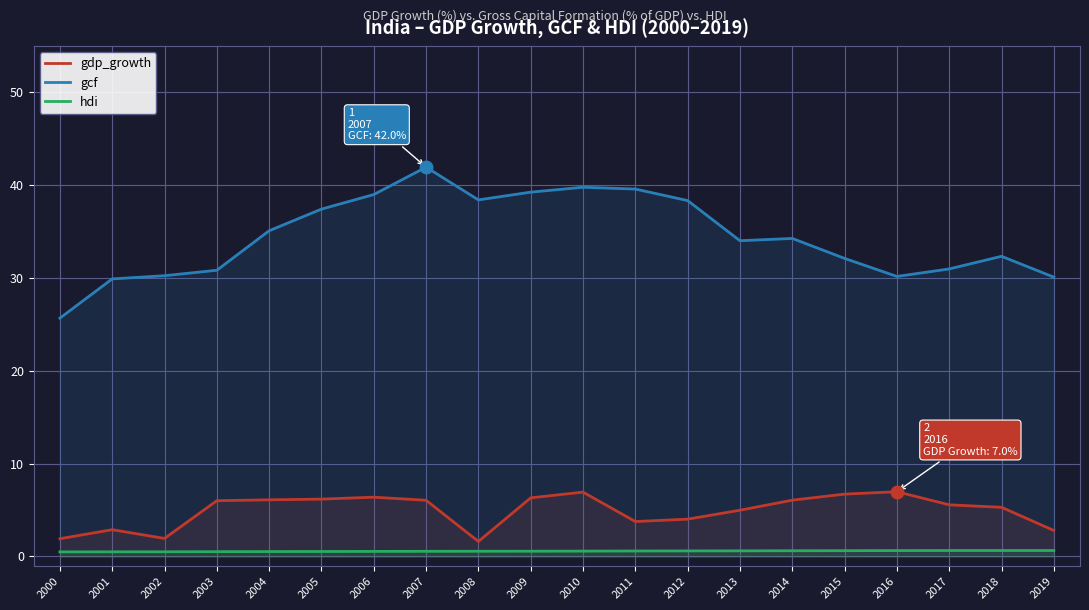

What are all the series names shown in the legend?

gdp_growth, gcf, hdi